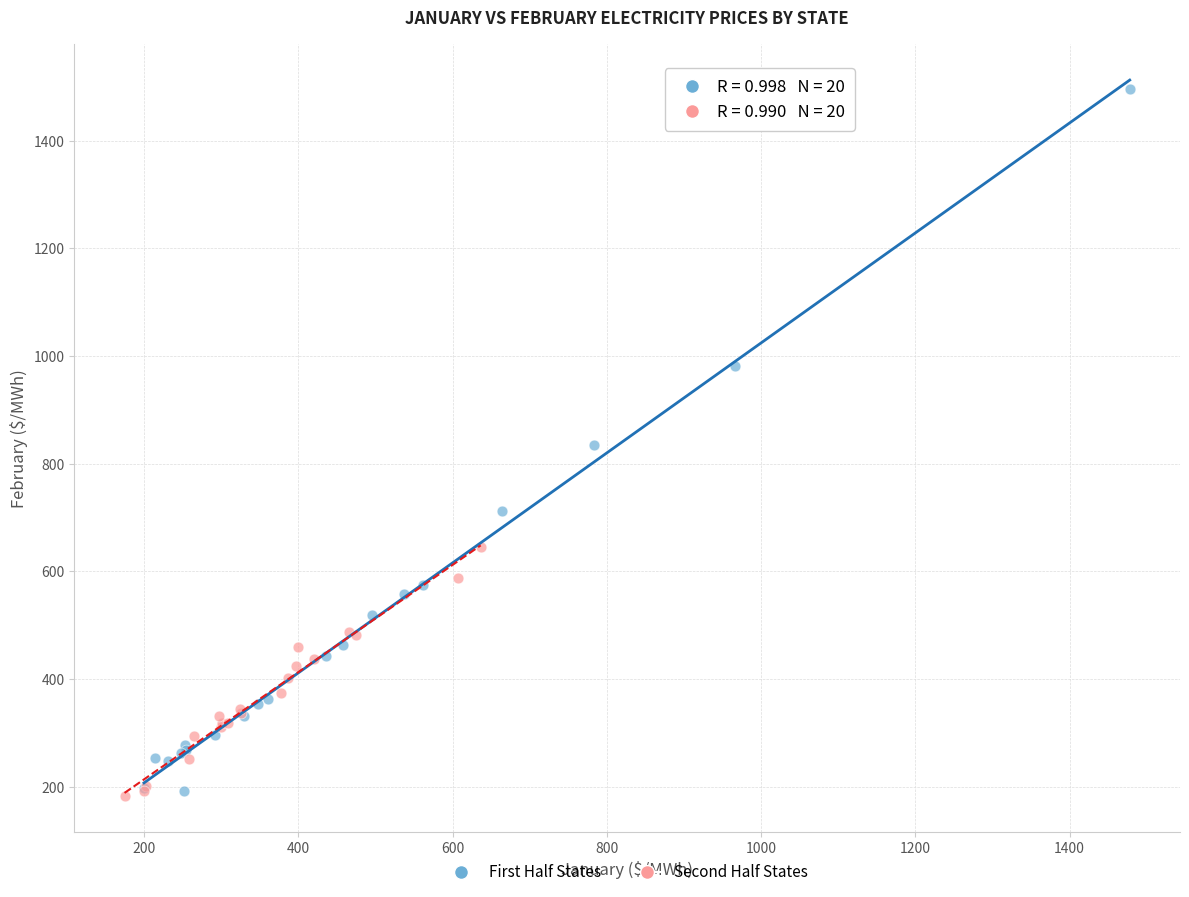

Which series reaches the maximum Y coordinate?

First Half States